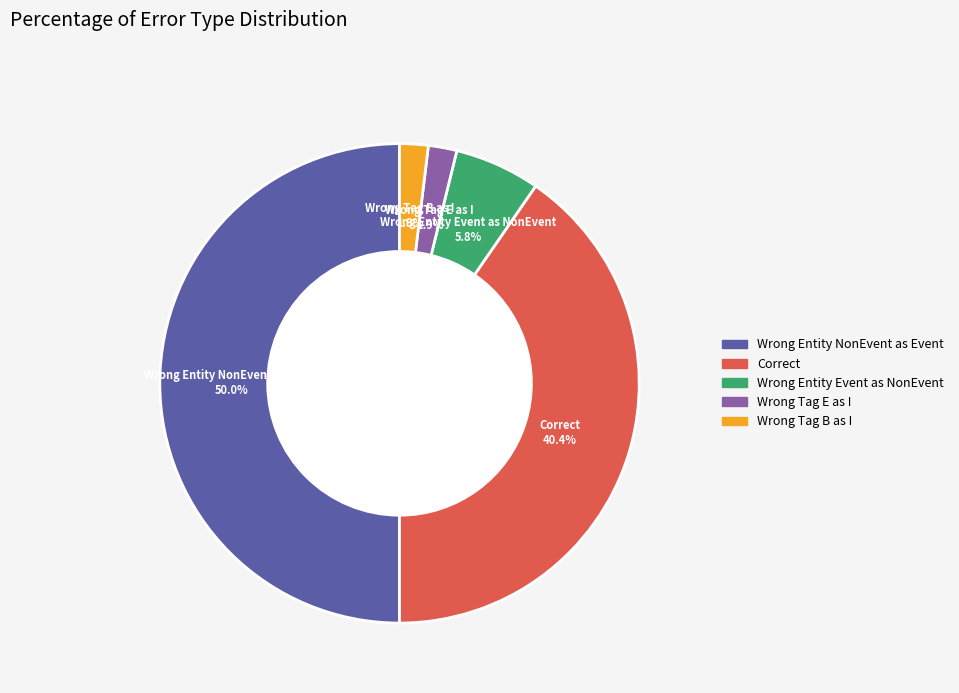

Which slice is the largest?

Wrong_Entity_NonEvent_as_Event